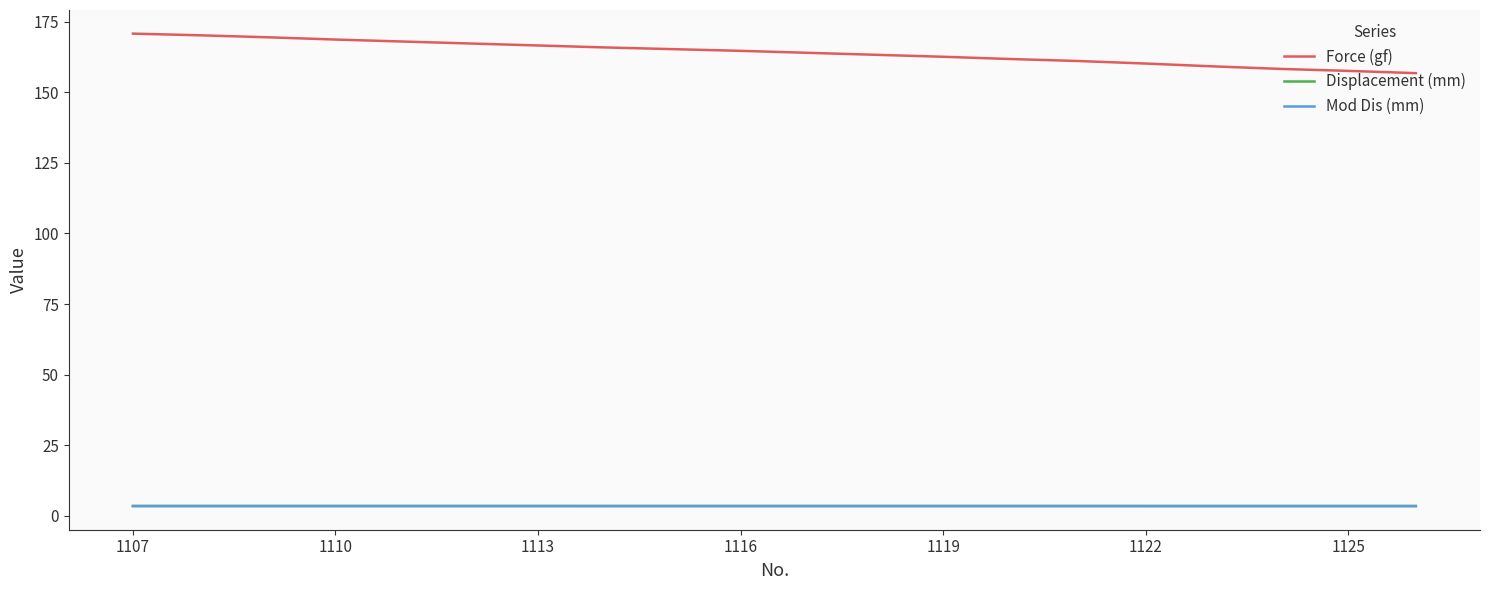

True or false: Displacement (mm) and Force (gf) cross at least once.

False